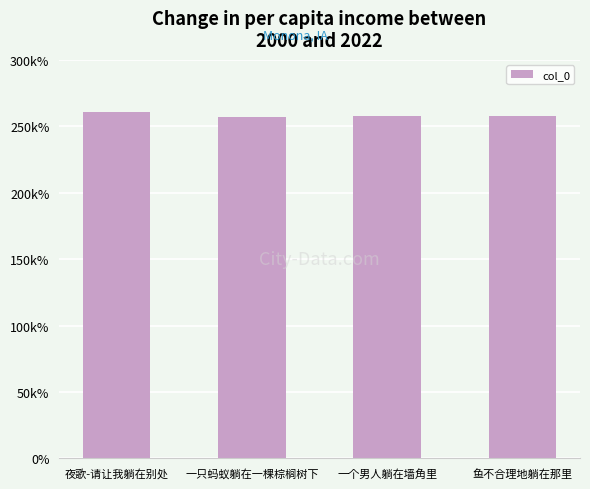

Is it true that the value at 一个男人躺在墙角里 is 257651?

True